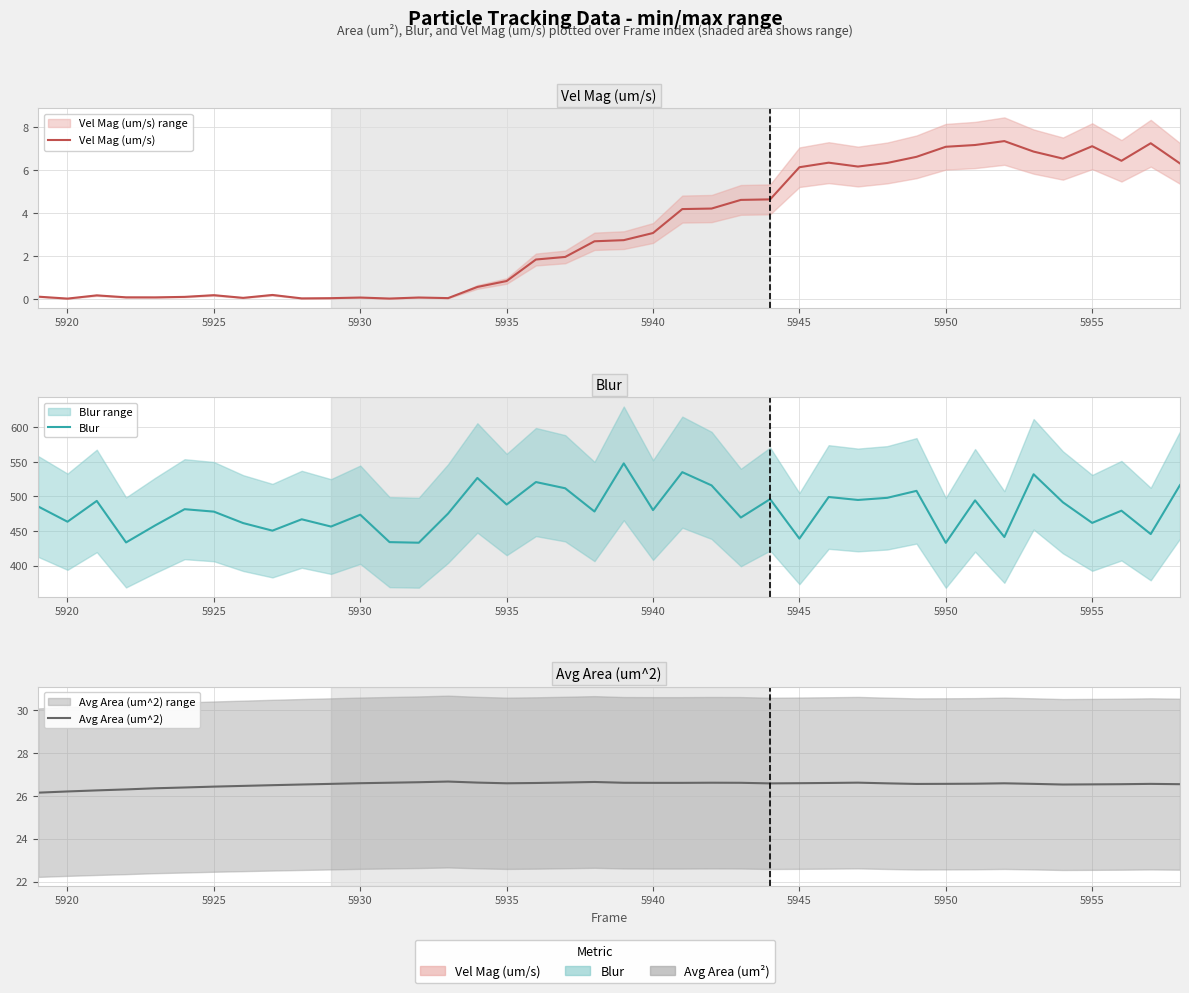

True or false: Blur has more than 2 interior local peaks.

True